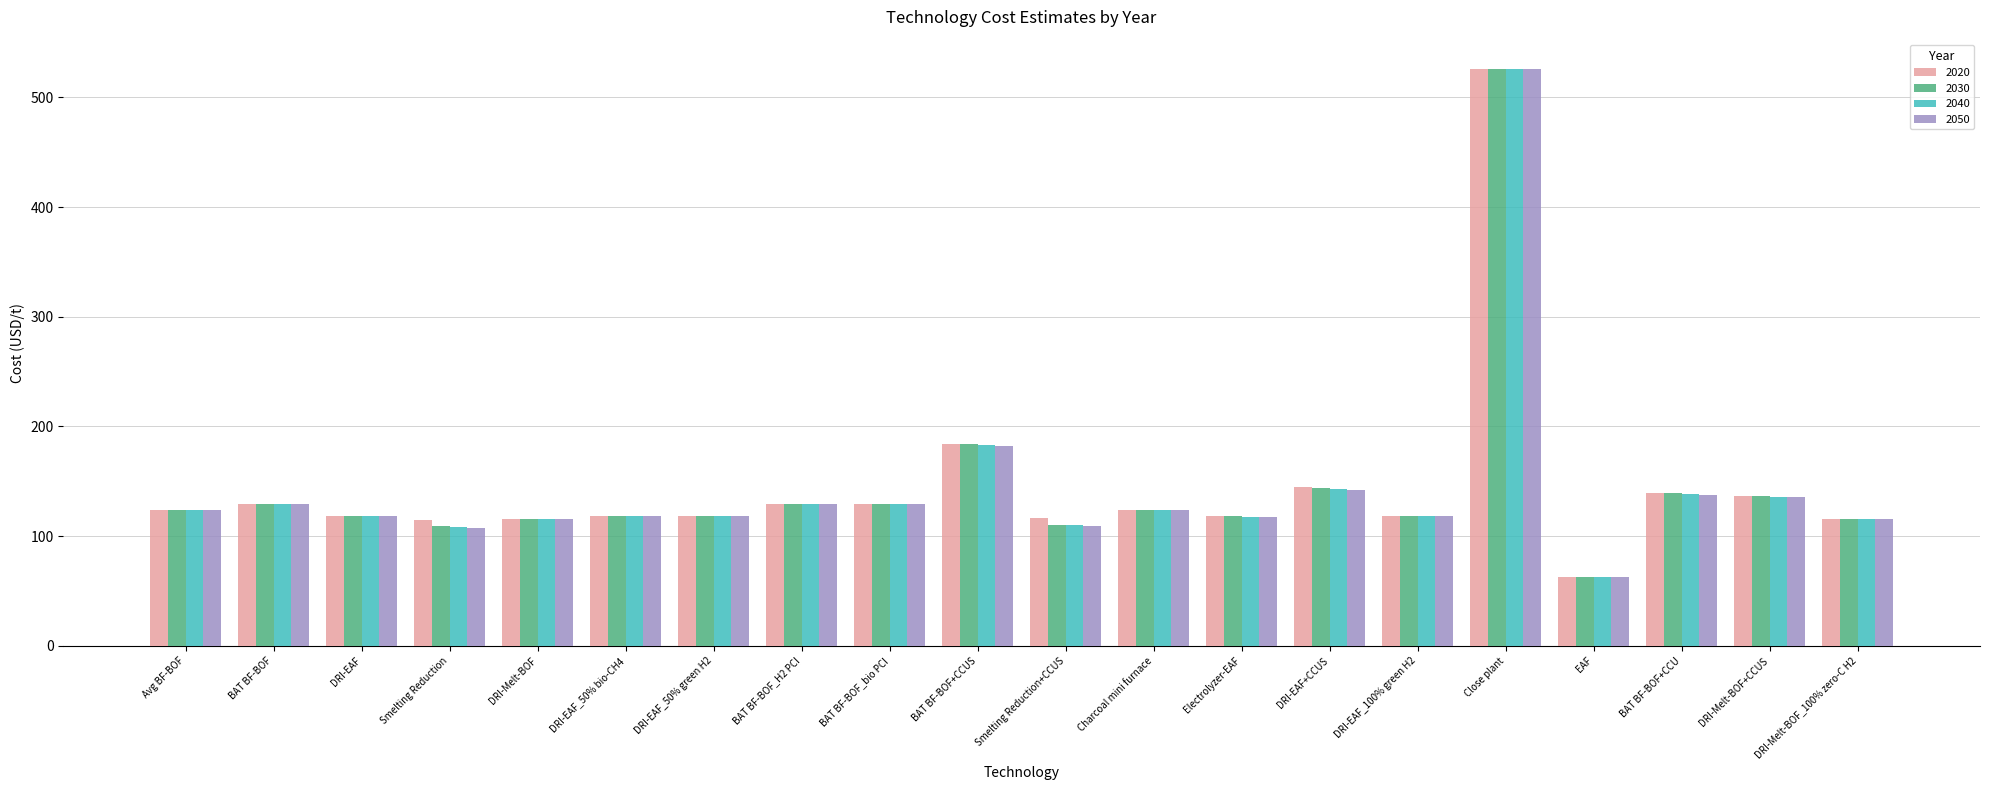

What is the difference between the maximum and minimum values in the 2020 series?

463.2